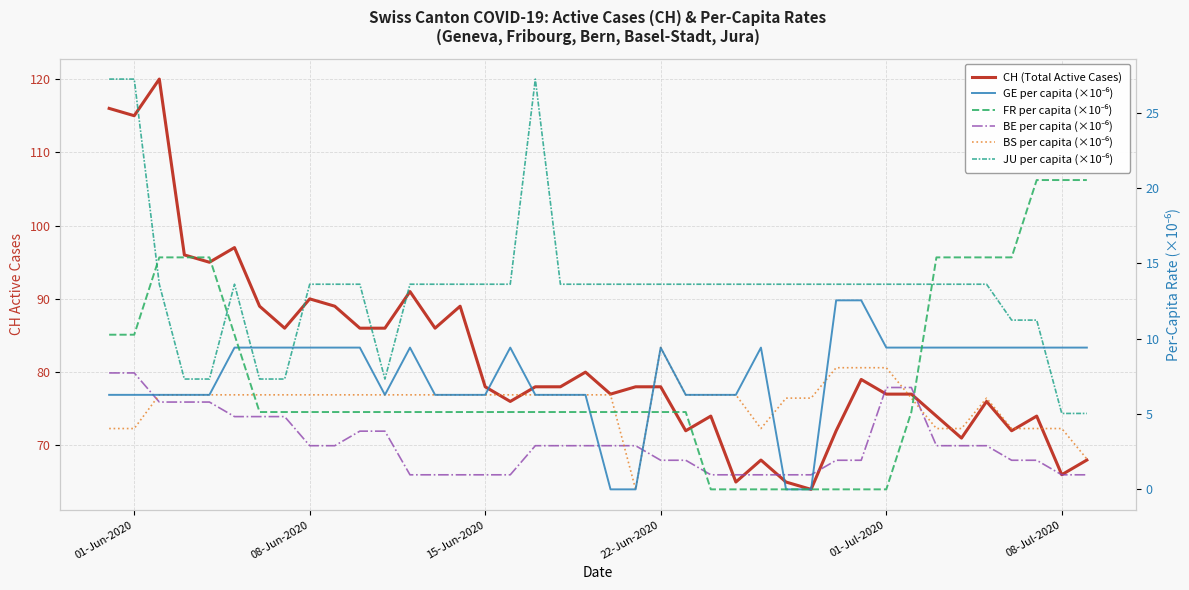

True or false: GE per capita (×10⁻⁶) and CH (Total Active Cases) cross at least once.

False